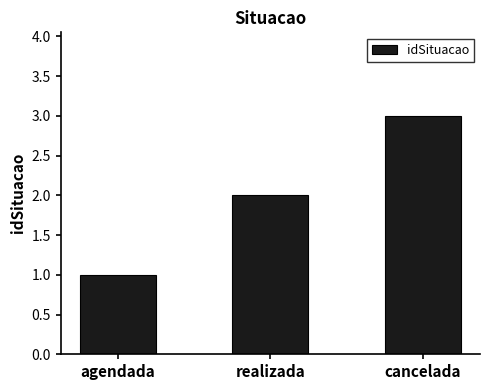

List the labels in order of value, smallest first.

agendada, realizada, cancelada